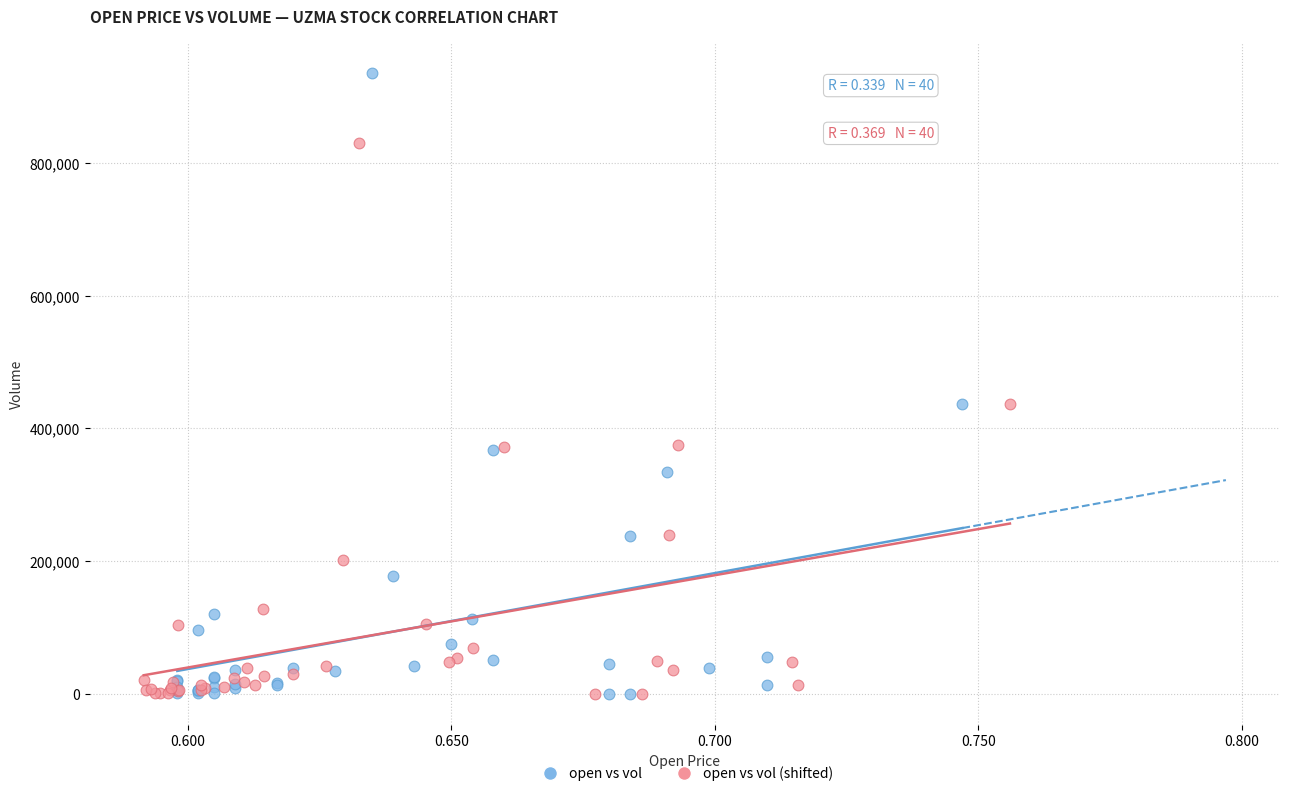

Which series has the widest spread of Y values?

open vs vol